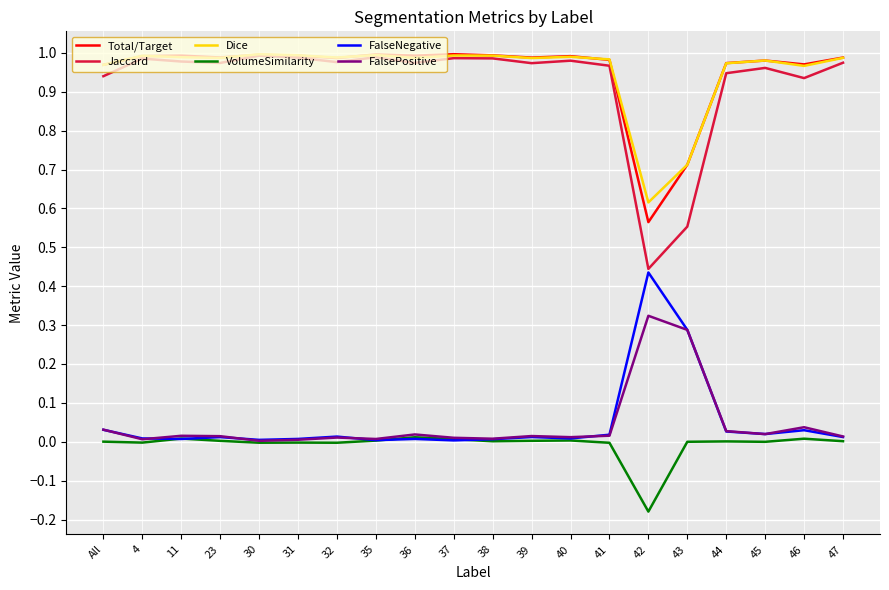

Which label corresponds to the smallest value in the chart?

42